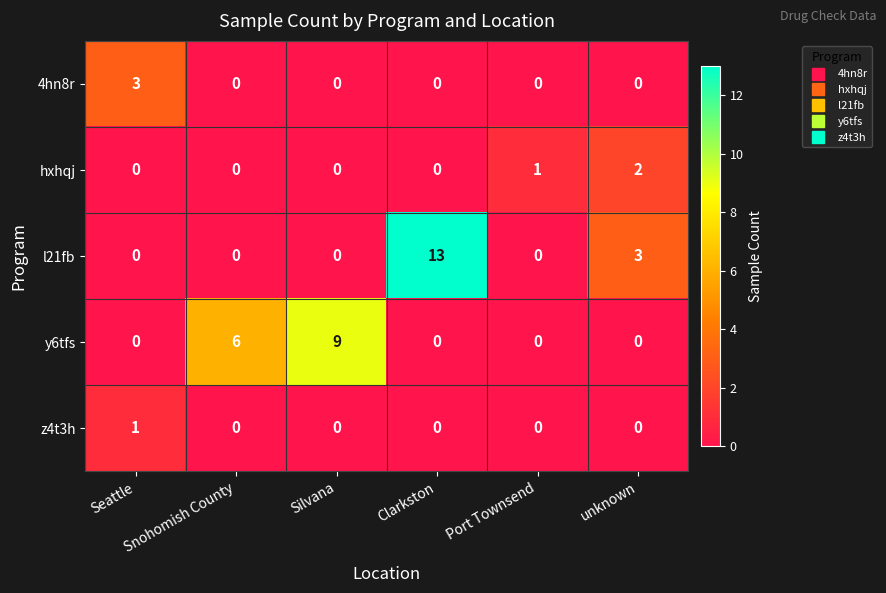

What is the difference between the highest and lowest values at Port Townsend?

1